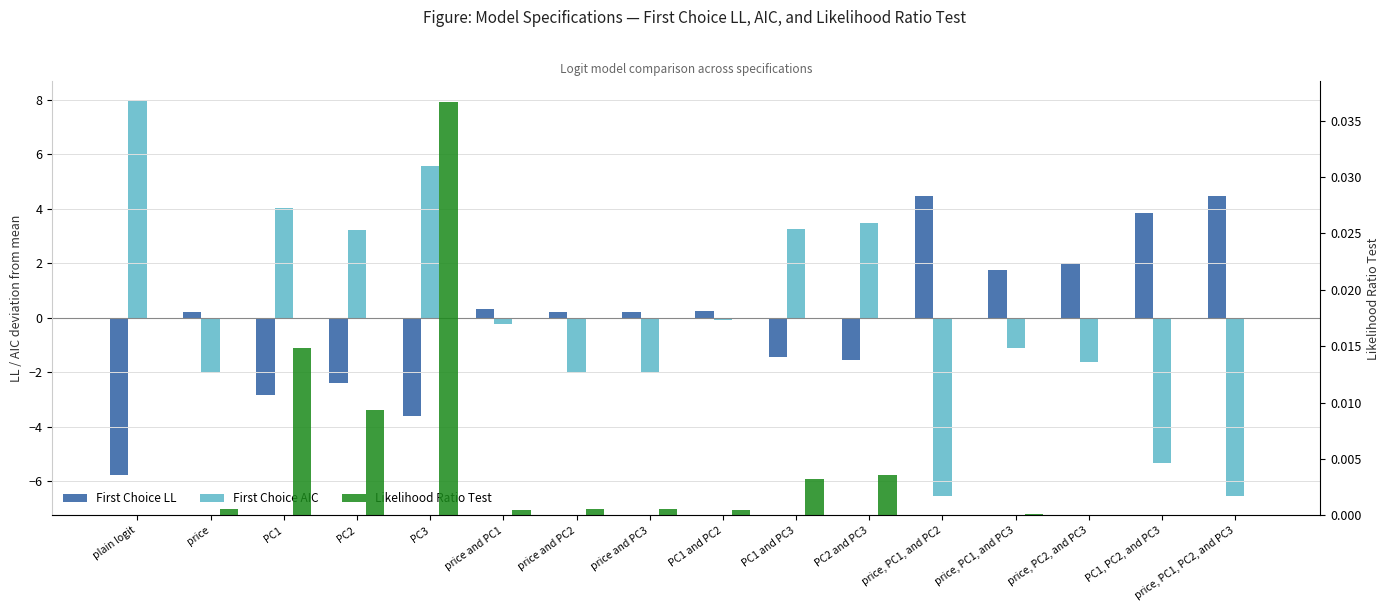

How many values in the Likelihood Ratio Test series exceed 0?

15